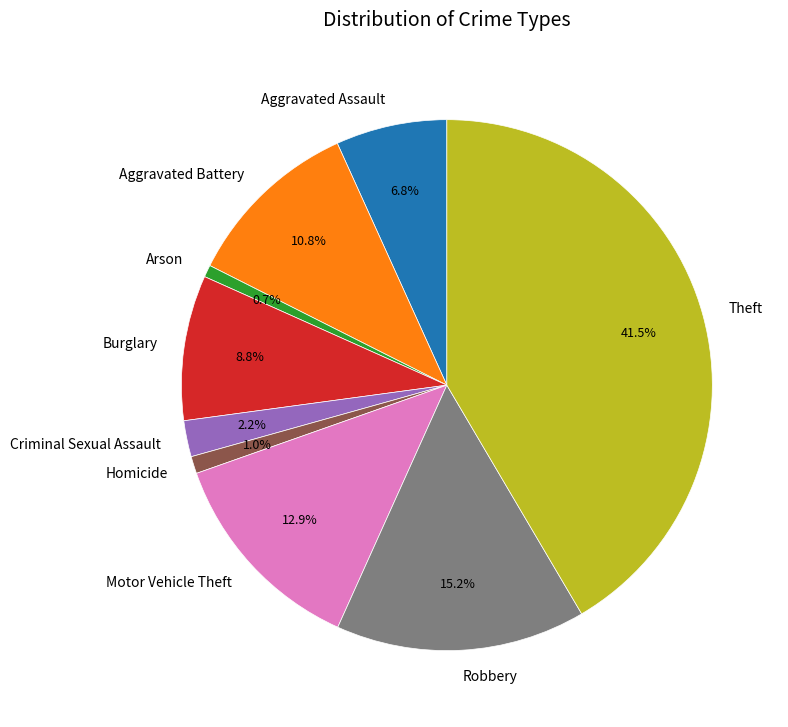

What percentage is NOT represented by Aggravated Assault?

93.2%